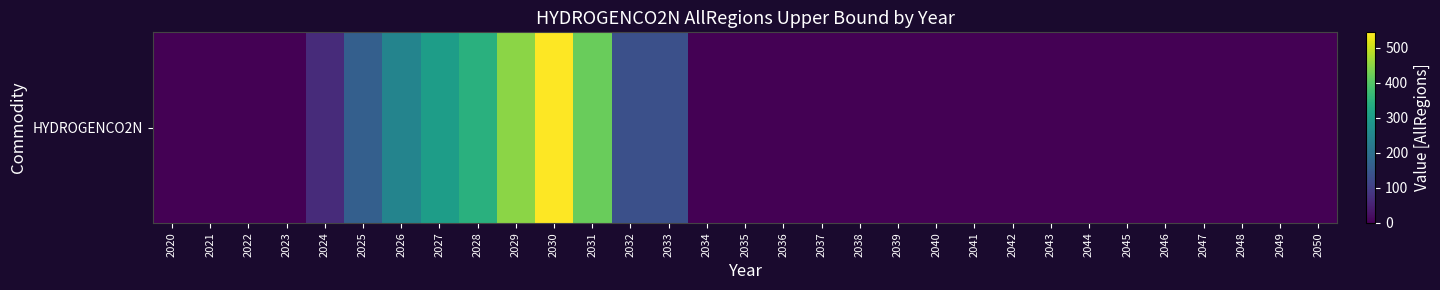

Is it true that the value at 2026 is 425.9?

False